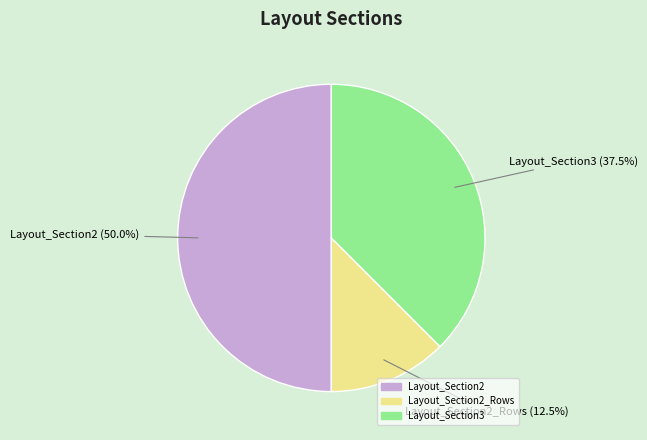

Which category has the biggest portion of the pie?

Layout_Section2